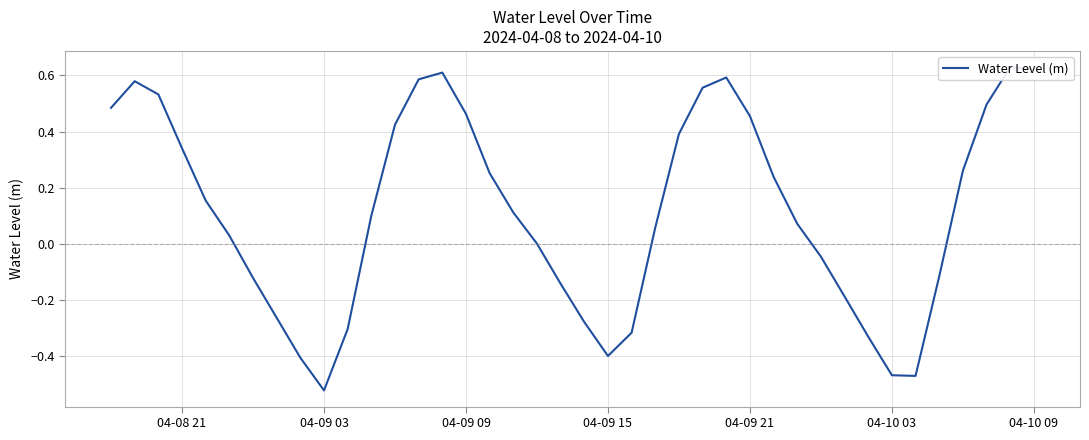

How many values are below 0?

15